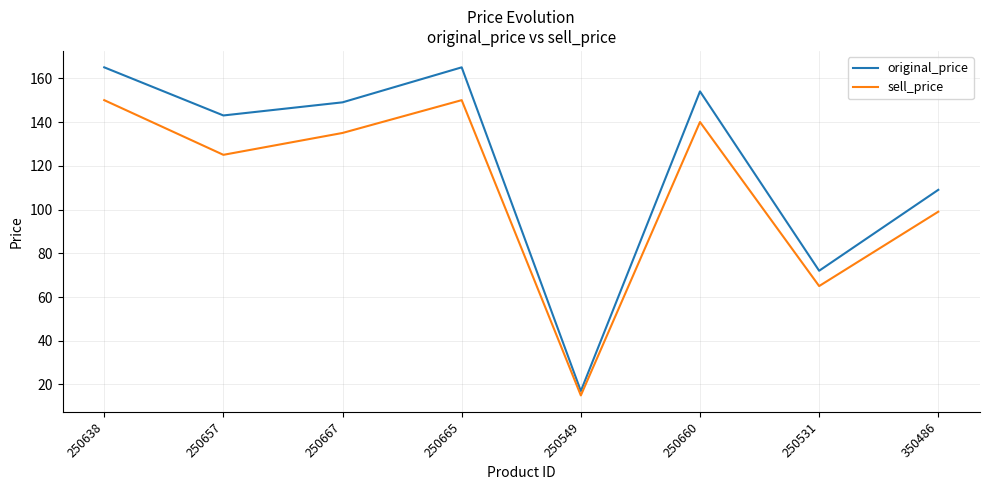

True or false: original_price and sell_price intersect in this chart.

False